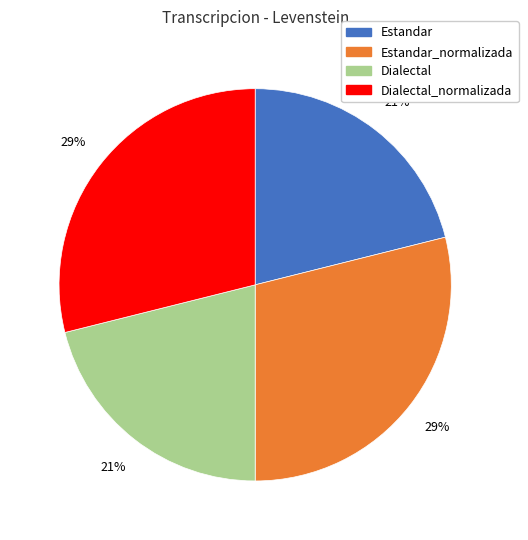

Is there any slice that represents more than half of the pie?

No